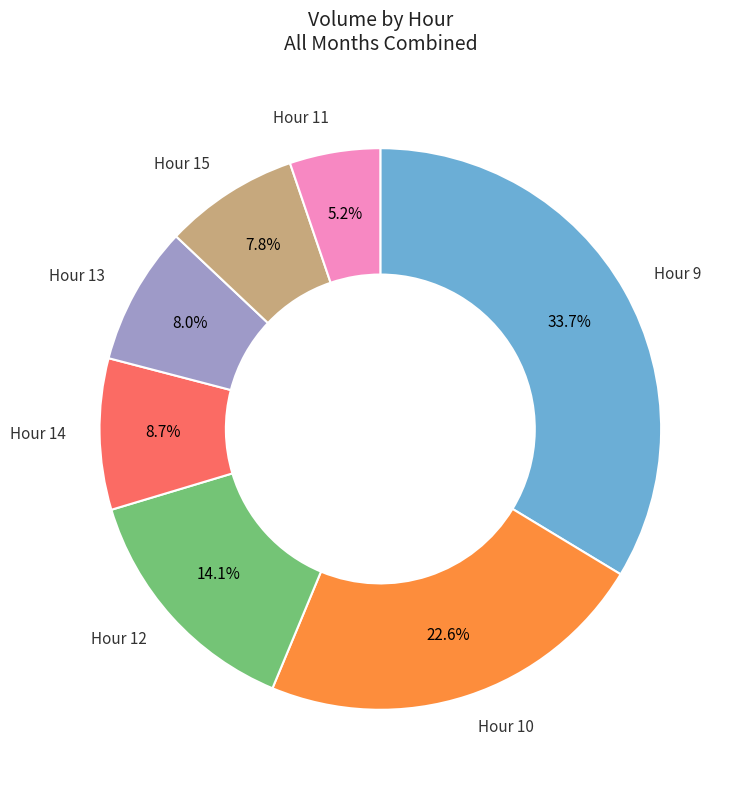

To the nearest percent, what is the average slice percentage?

14%